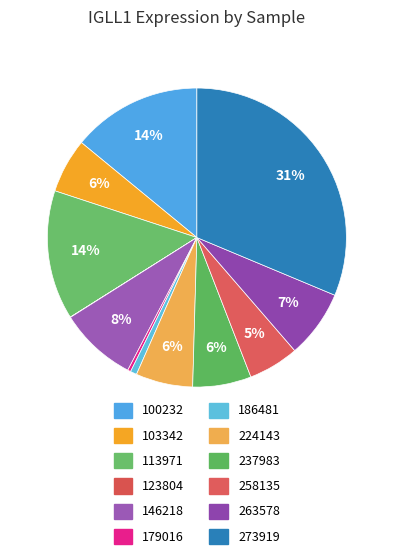

Is 123804 the majority of the pie?

No